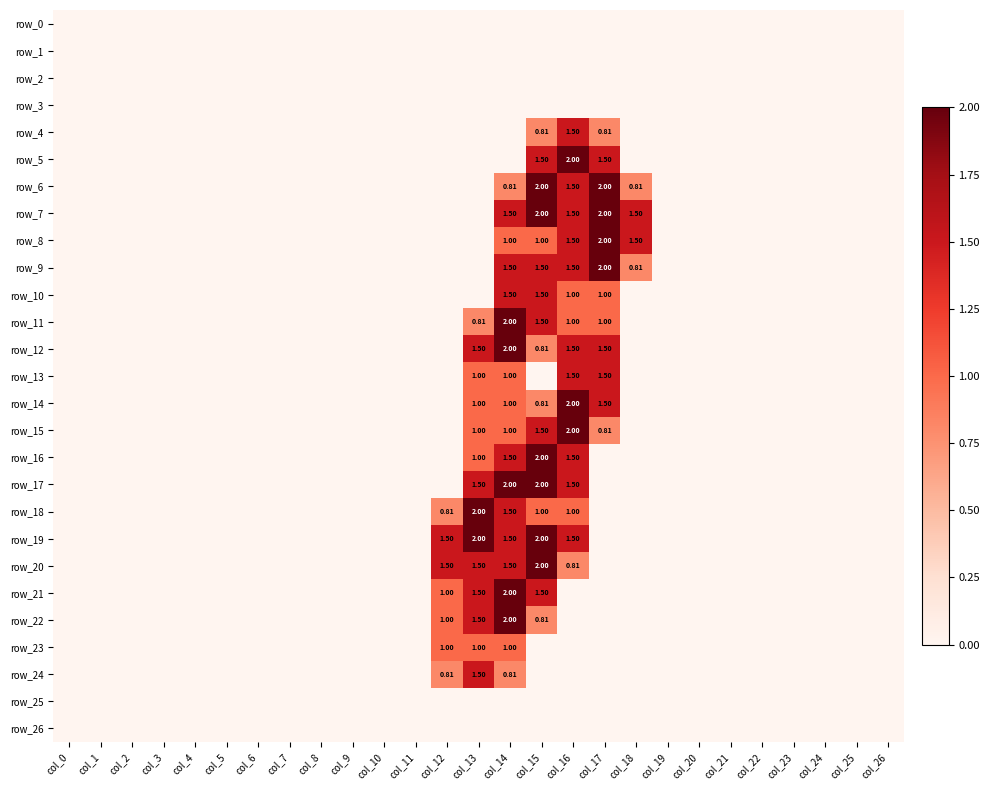

Where is row_23 nearest to the value 0?

col_0